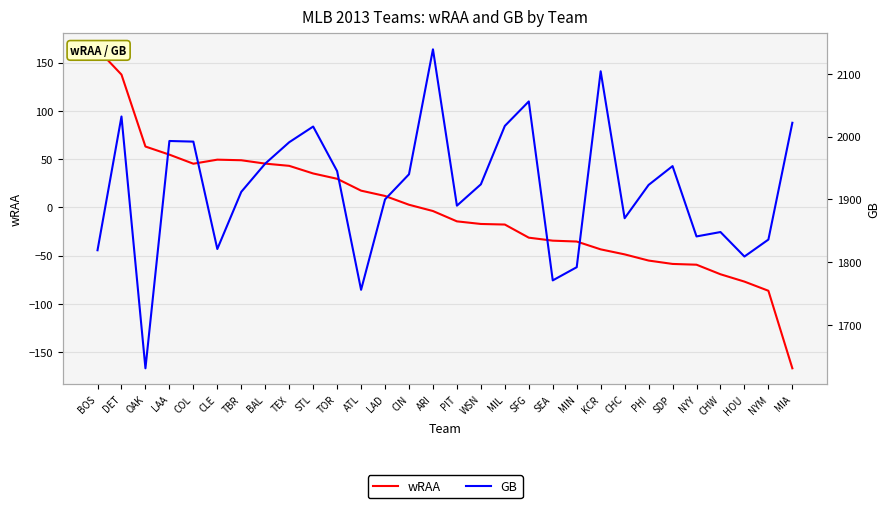

How many data points in GB are less than 1924?

15